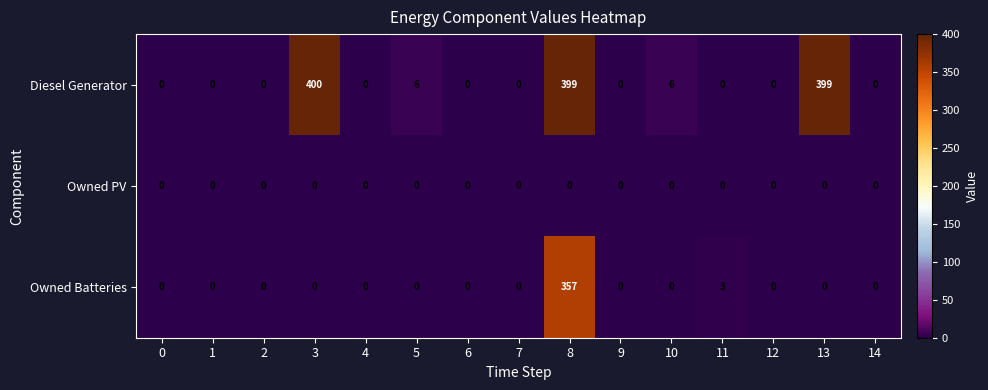

Is it true that Diesel Generator equals -126 at 6?

False